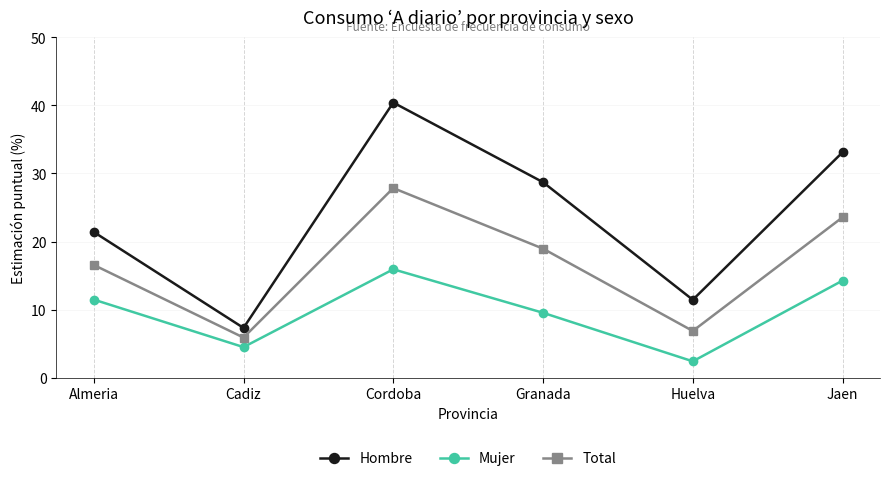

What is the label of the 3rd point from the right?

Granada